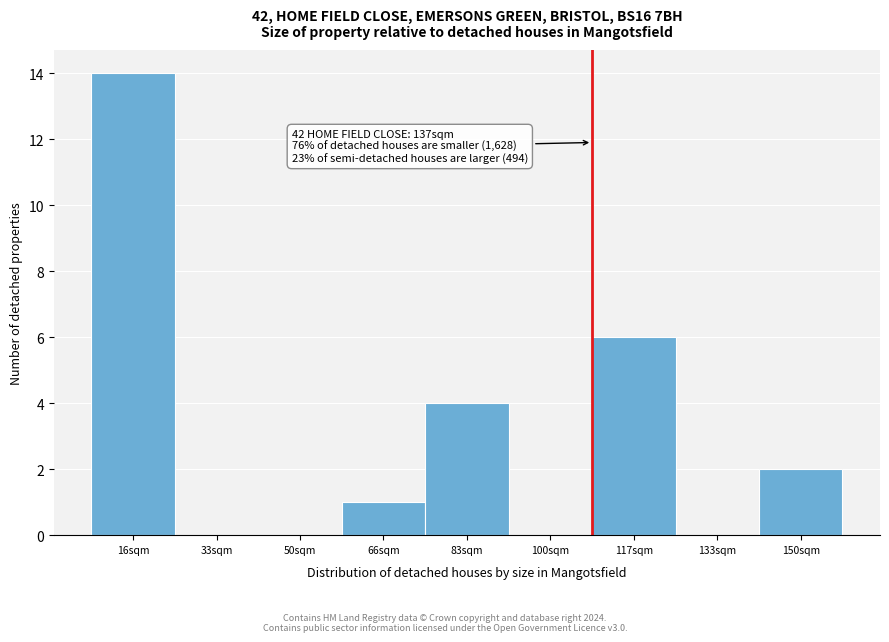

Reading left to right, transcribe all the data shown in this chart.

16sqm=14	33sqm=0	50sqm=0	66sqm=1	83sqm=4	100sqm=0	117sqm=6	133sqm=0	150sqm=2